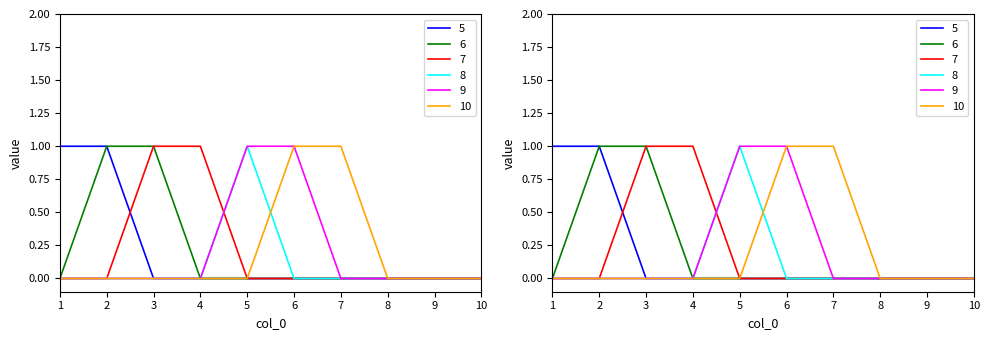

Reading right to left, transcribe all the data shown in this chart.

5: 0	0	0	0	0	0	0	0	1	1
6: 0	0	0	0	0	0	0	1	1	0
7: 0	0	0	0	0	0	1	1	0	0
8: 0	0	0	0	0	1	0	0	0	0
9: 0	0	0	0	1	1	0	0	0	0
10: 0	0	0	1	1	0	0	0	0	0